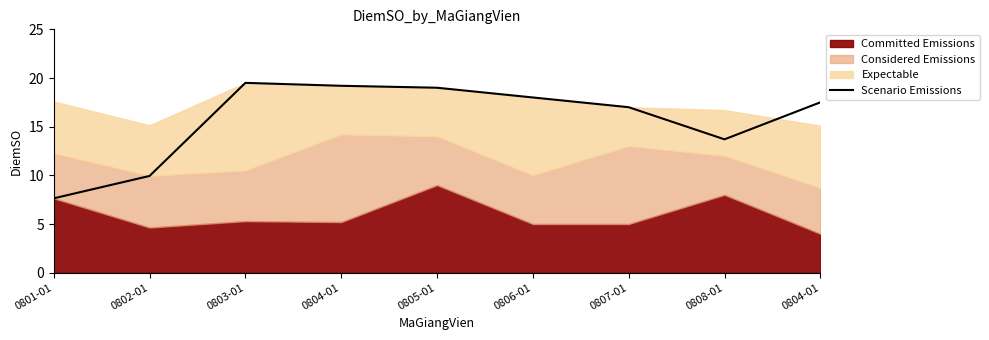

How many categories are shown in the chart?

9